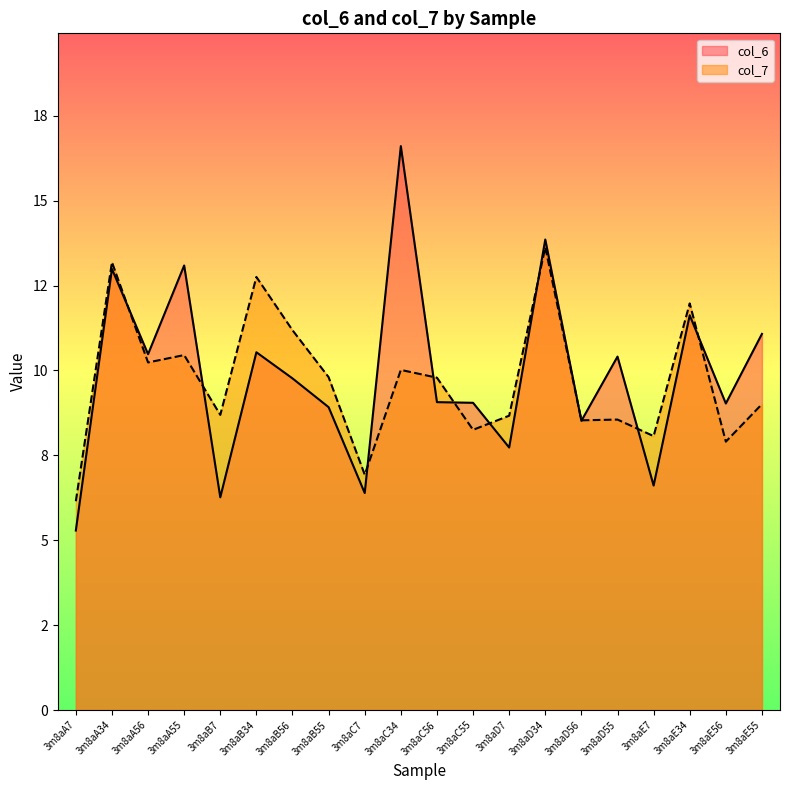

What is the minimum value for col_6?

5.3